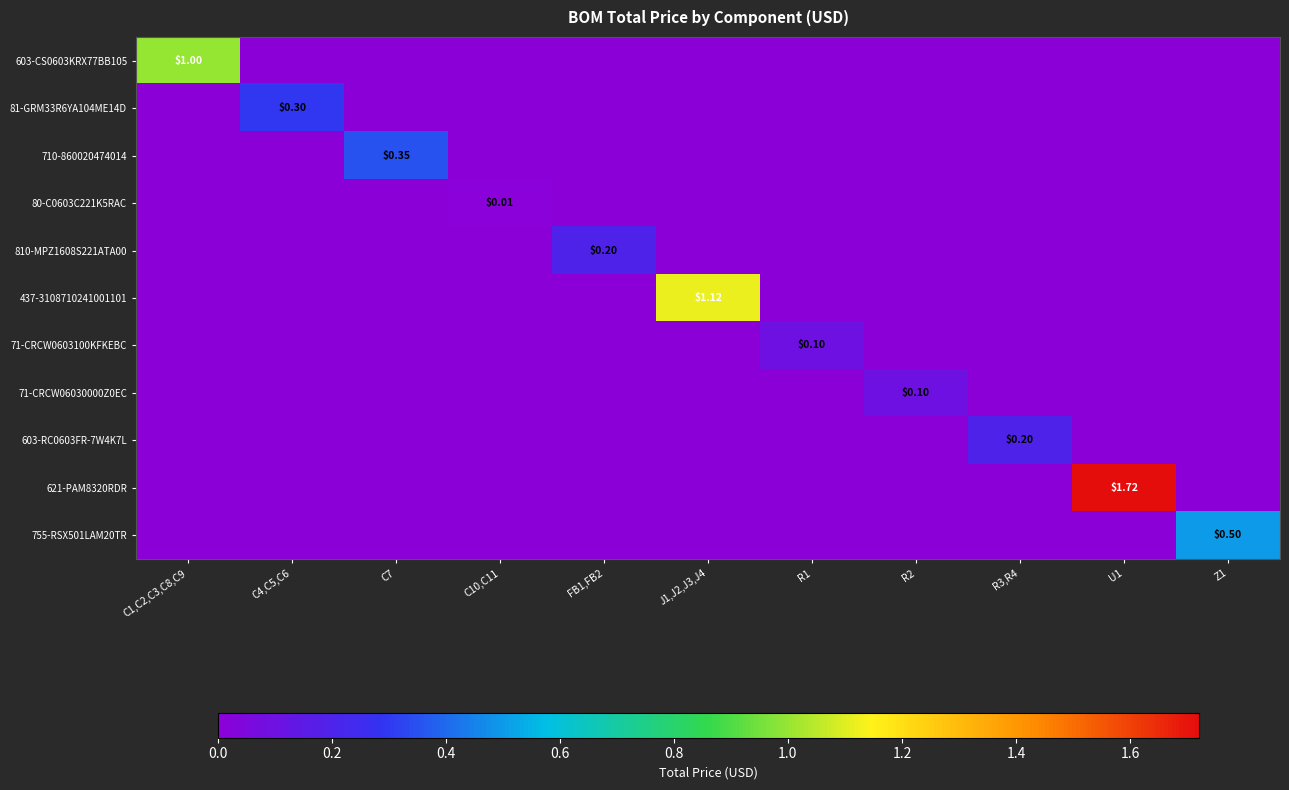

At which category is the sum across all series the highest?

U1